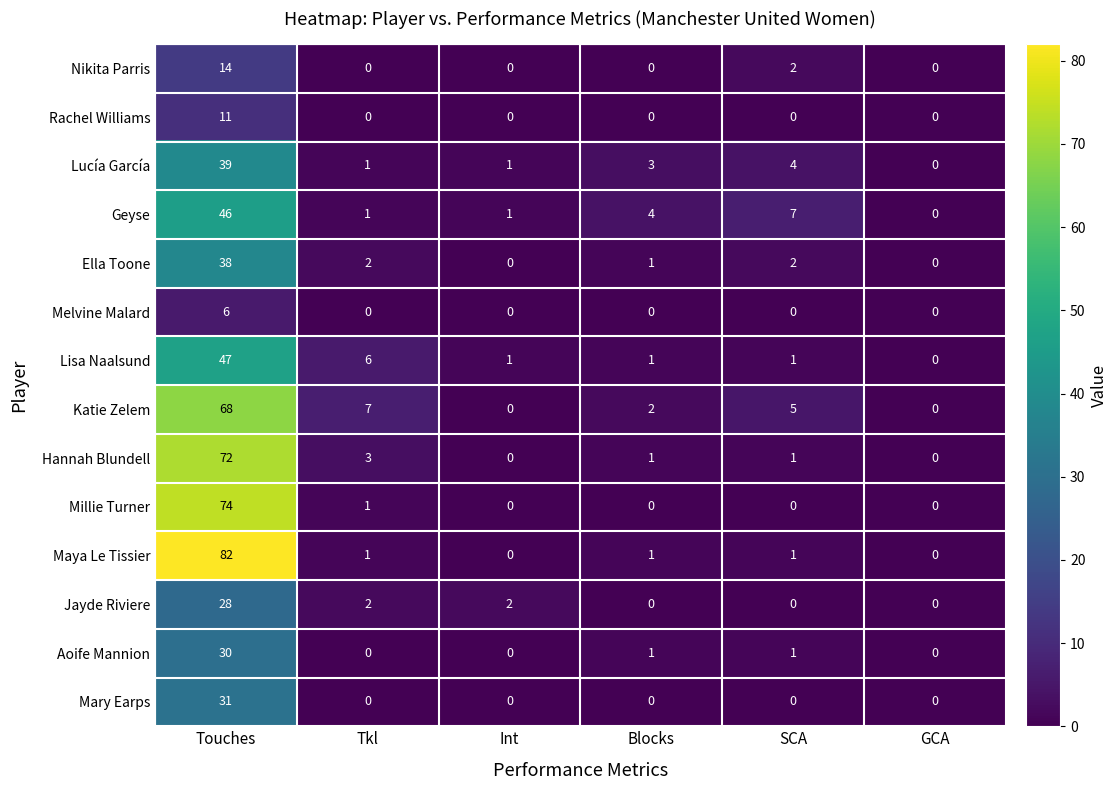

What is the approximate value of Katie Zelem at SCA?

5